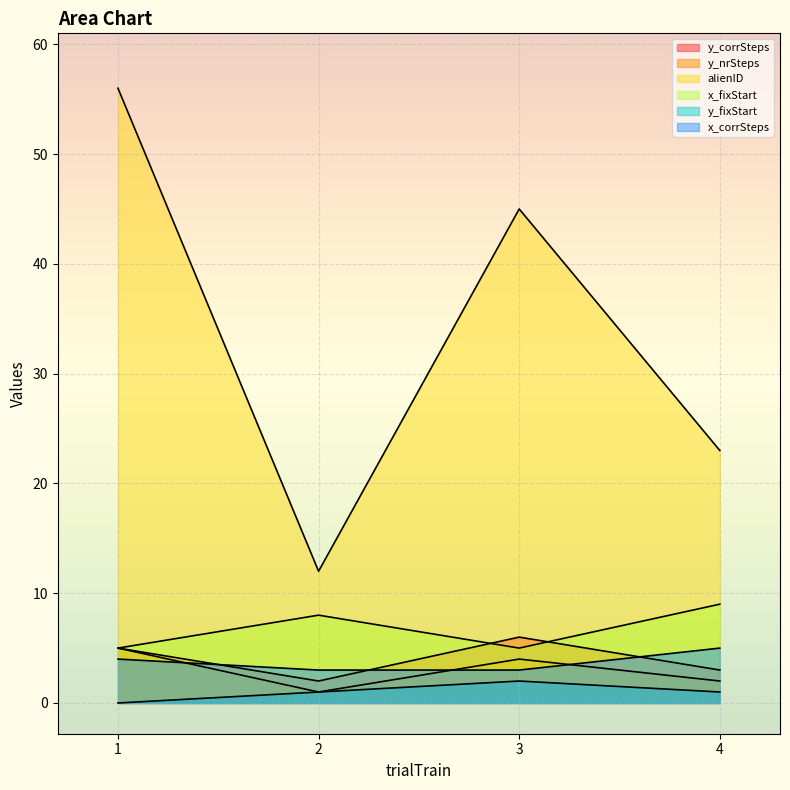

True or false: y_fixStart and alienID cross at least once.

False